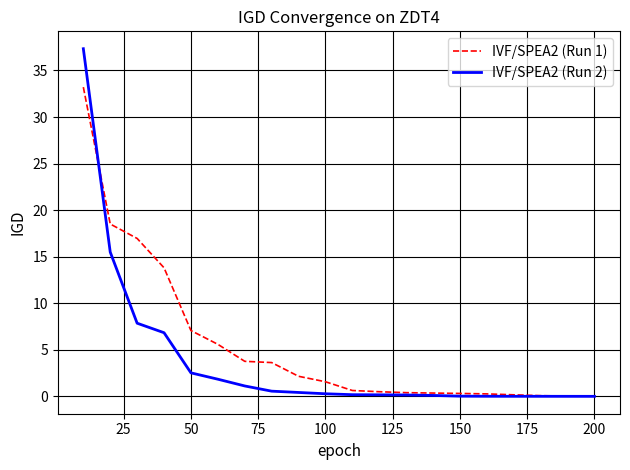

Which series has the largest range (max minus min)?

IVF/SPEA2 (Run 2)